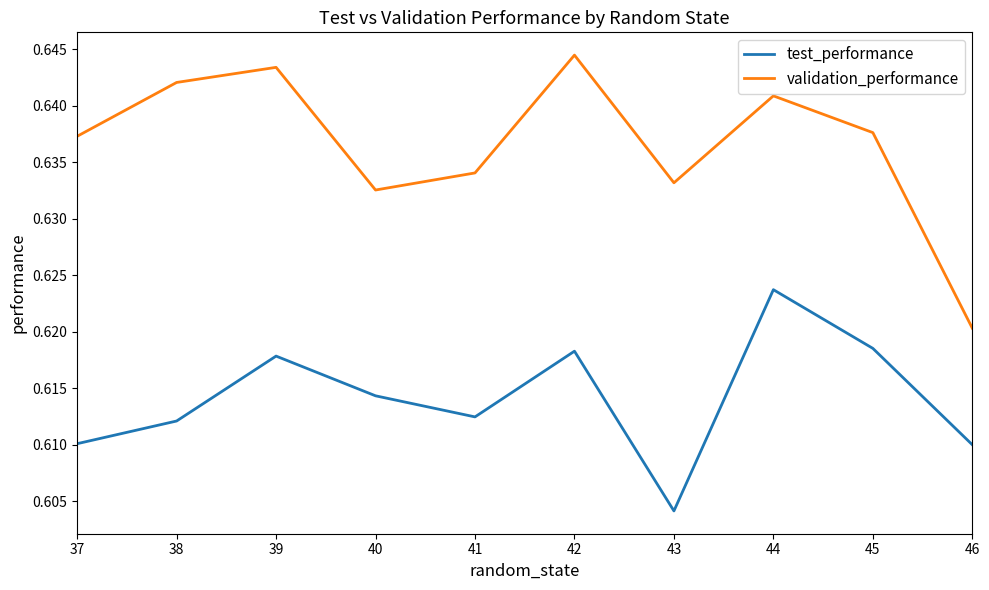

At which category is the sum across all series the highest?

44